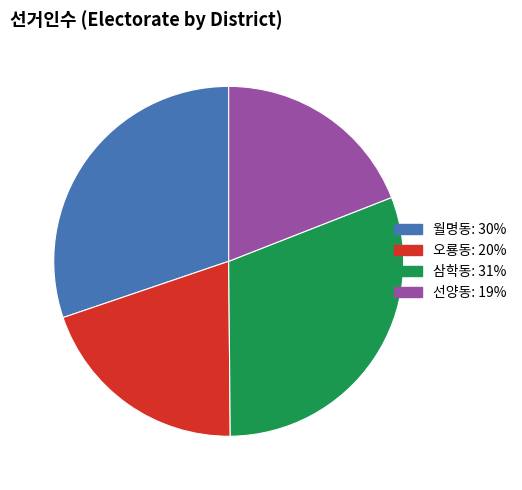

Which category has the smallest portion of the pie?

선양동